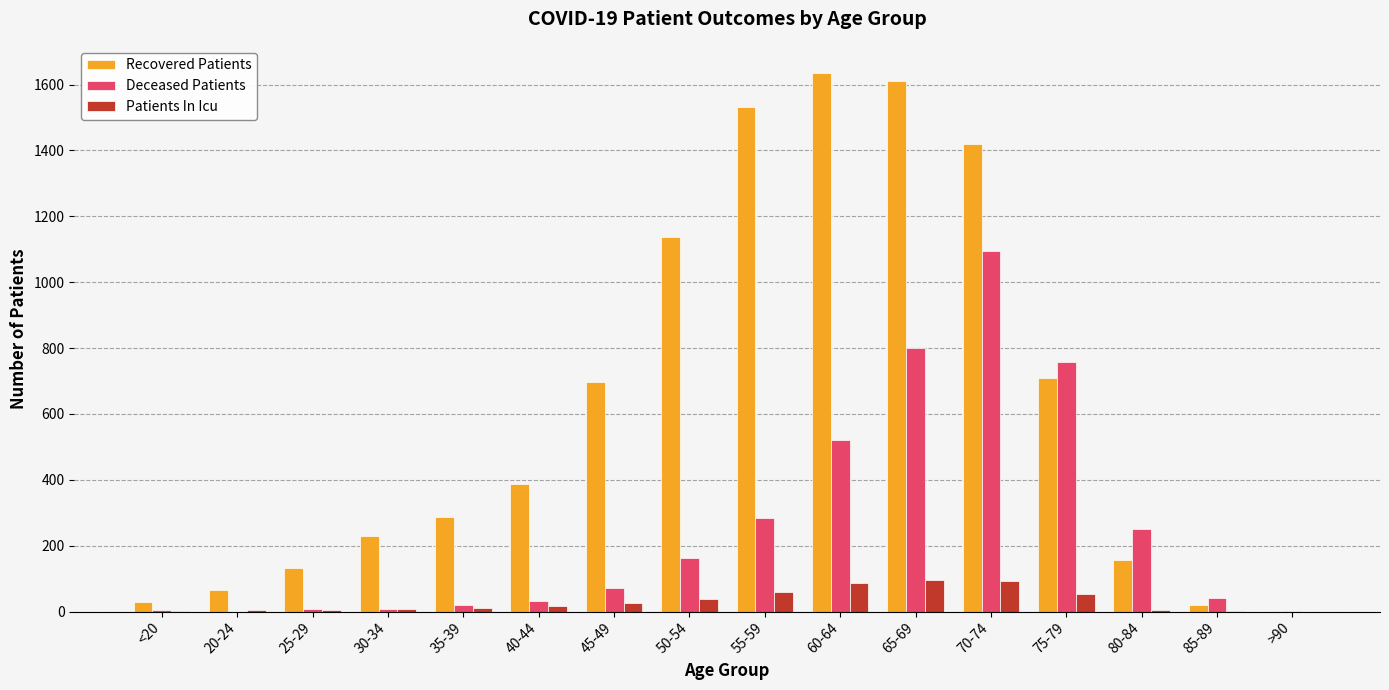

Which series has the largest total across all categories?

Recovered Patients